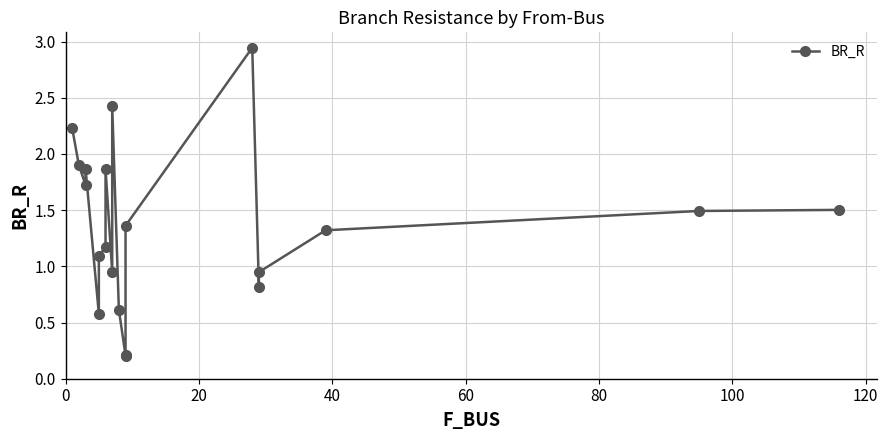

What is the maximum value shown in the chart?

2.9